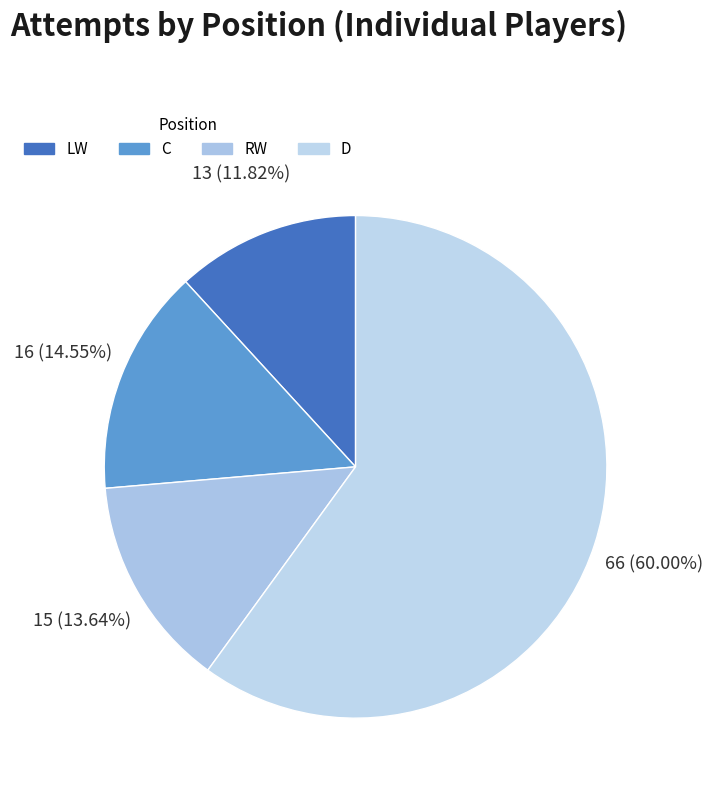

Between LW and D, which is larger?

D